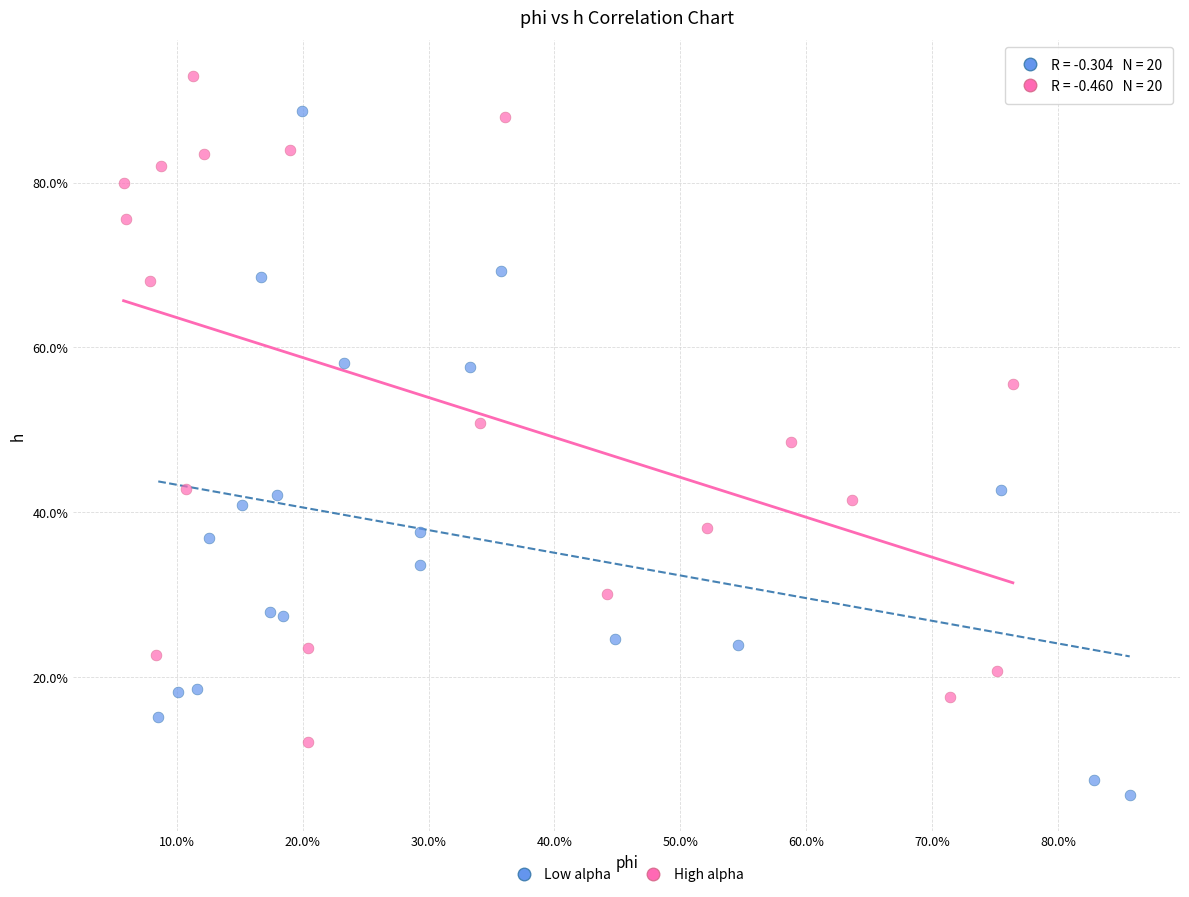

Which series has the widest spread of Y values?

Low alpha